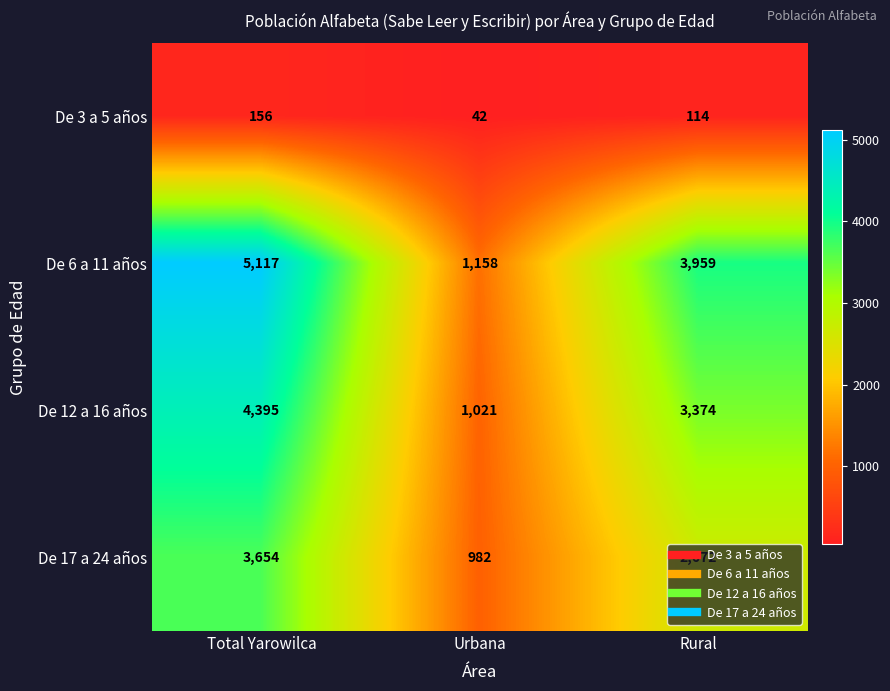

Rank the series at Rural from highest to lowest value.

De 6 a 11 años, De 12 a 16 años, De 17 a 24 años, De 3 a 5 años